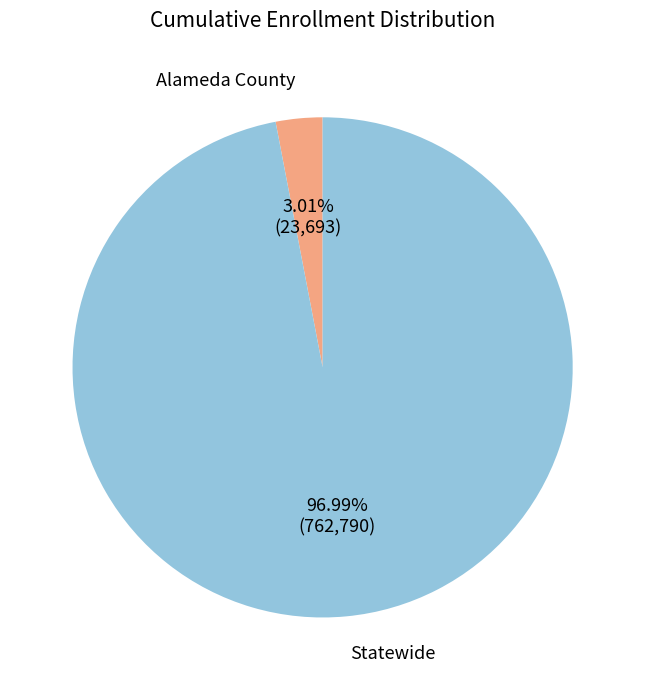

The Alameda County slice represents 3% of the pie. True or false?

True